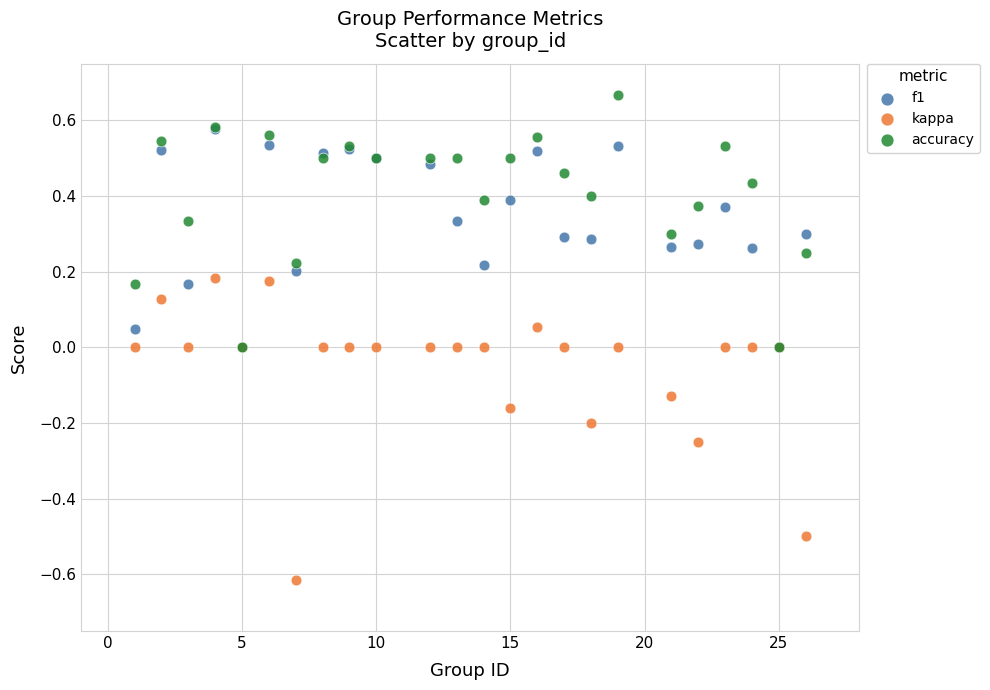

Which series contains the highest Y value?

accuracy